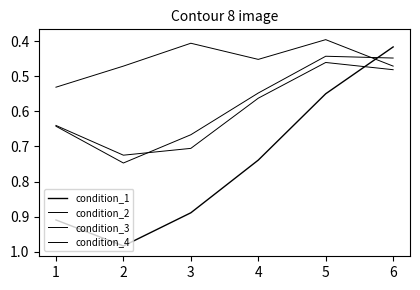

Which series has the largest total across all categories?

condition_1